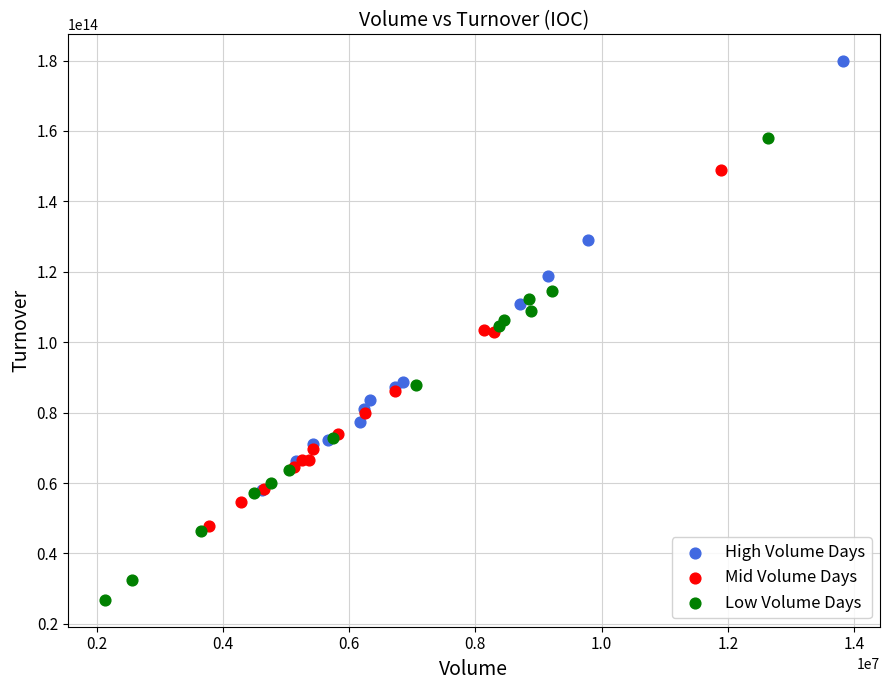

Which series contains the highest Y value?

High Volume Days